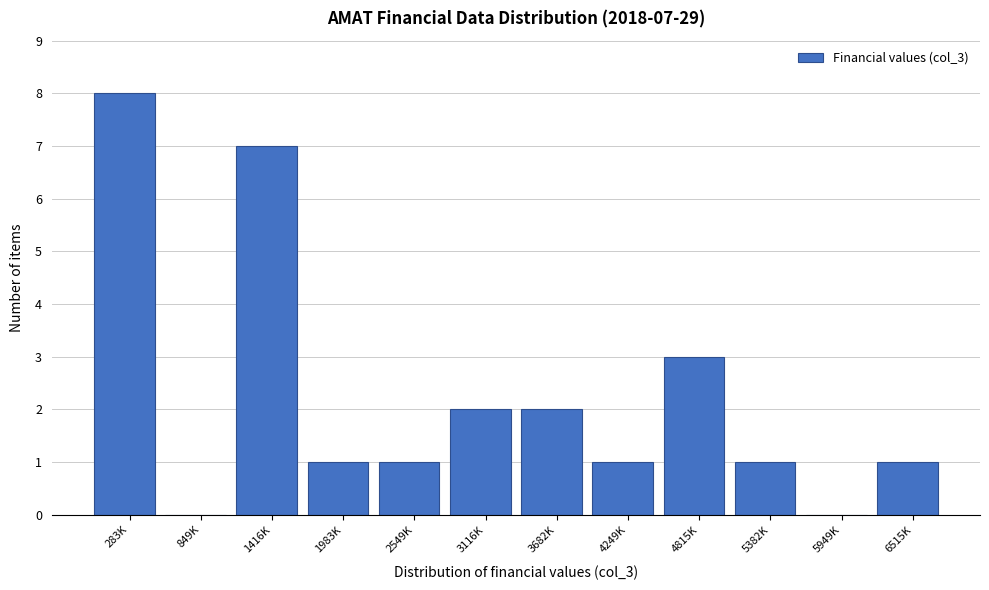

Reading left to right, list all the values displayed in this chart.

283K=8	849K=0	1416K=7	1983K=1	2549K=1	3116K=2	3682K=2	4249K=1	4815K=3	5382K=1	5949K=0	6515K=1